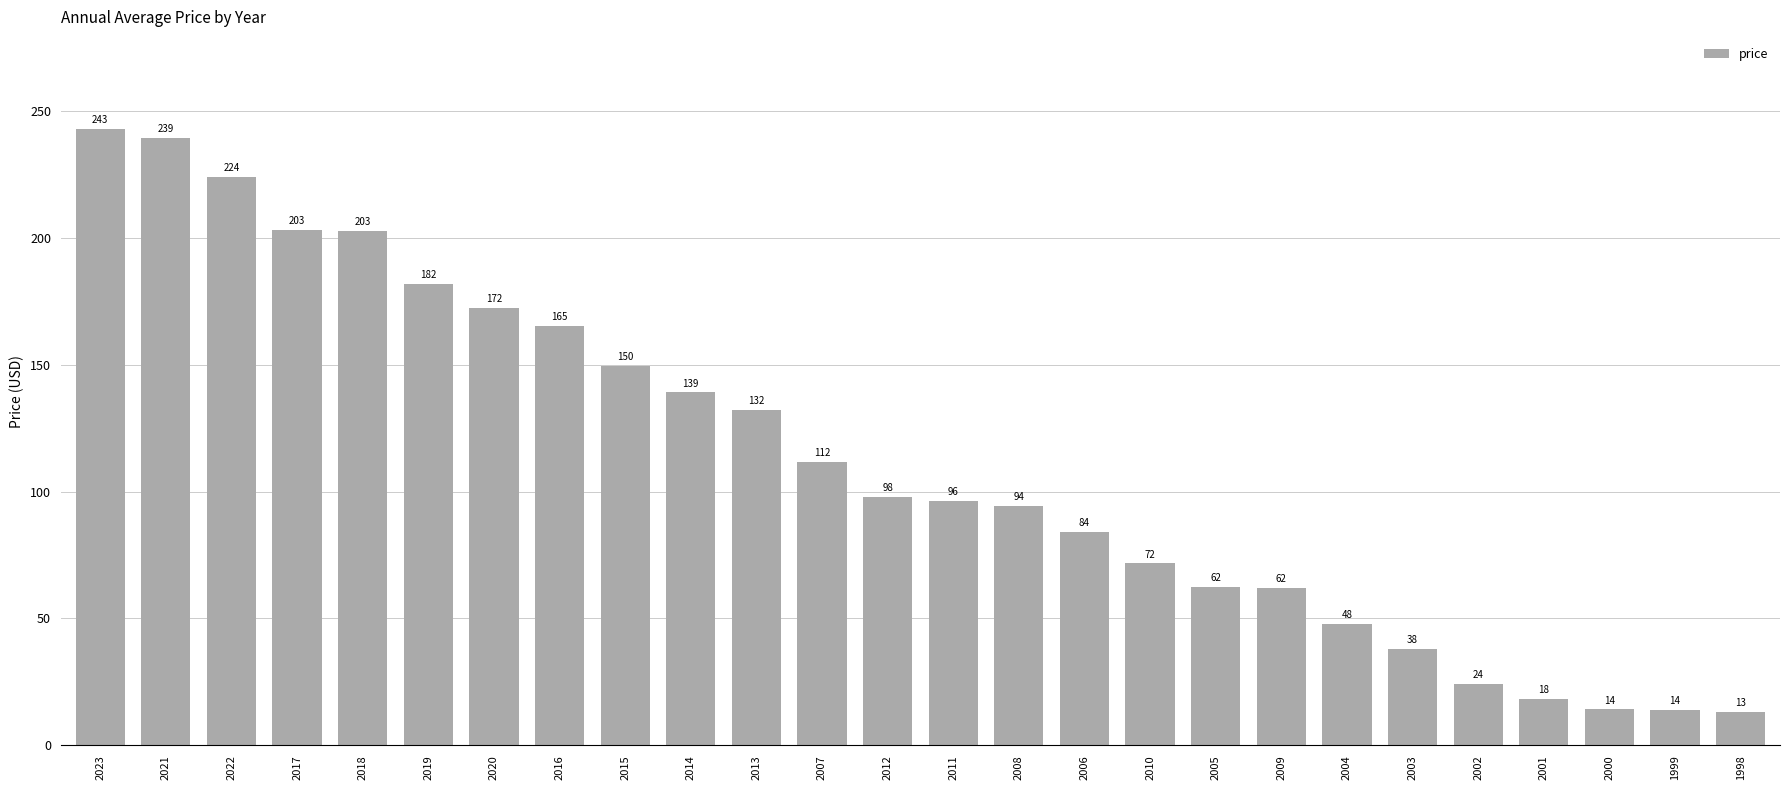

What value does the data have at 2022?

223.9